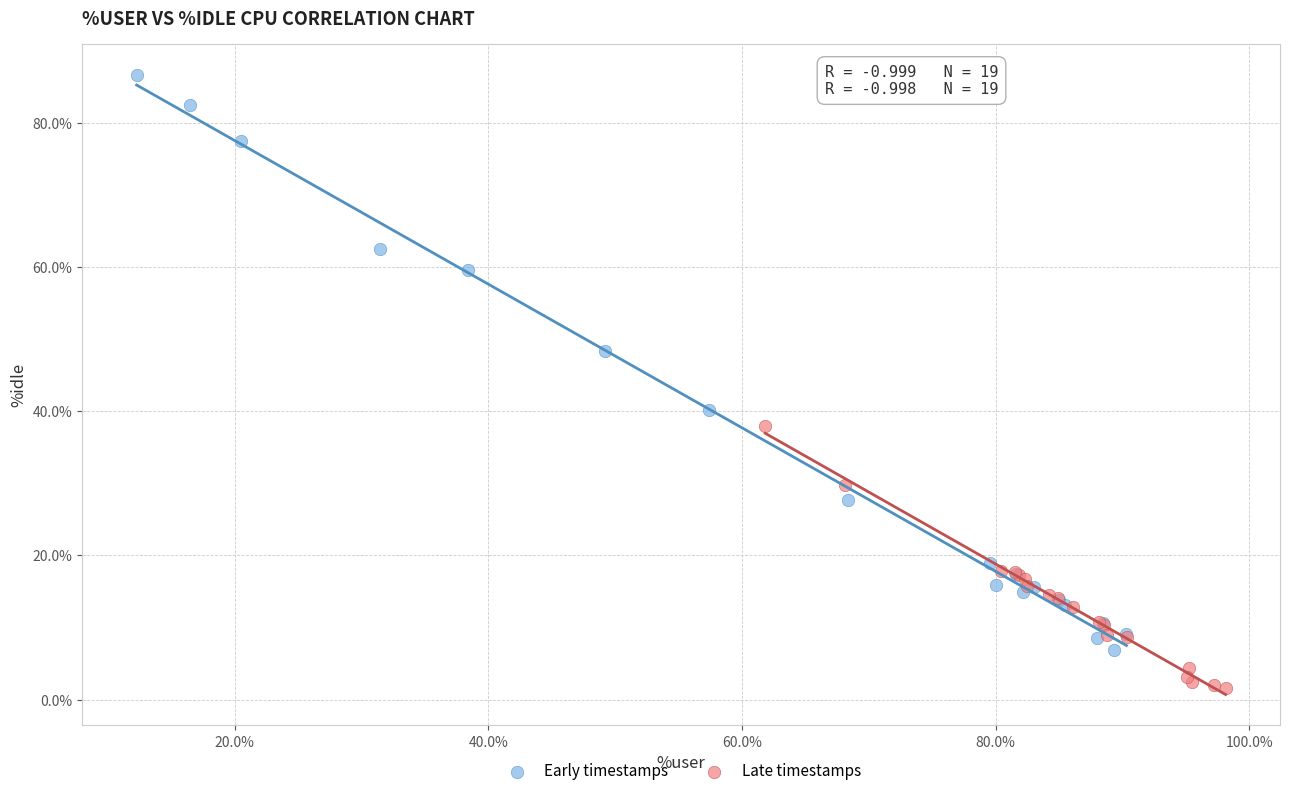

Which series reaches the maximum Y coordinate?

Early timestamps